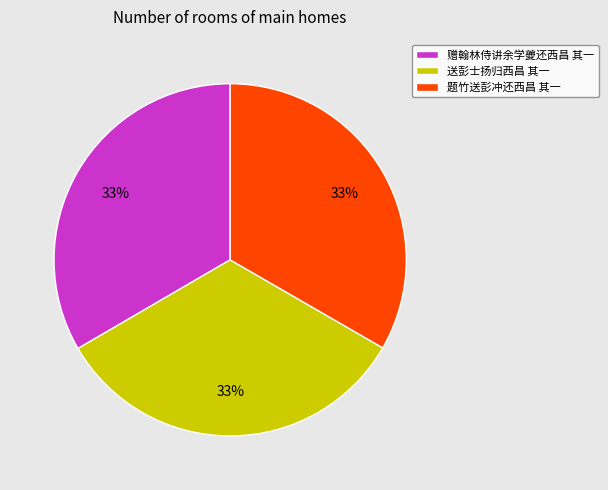

How many slices are in this pie chart?

3